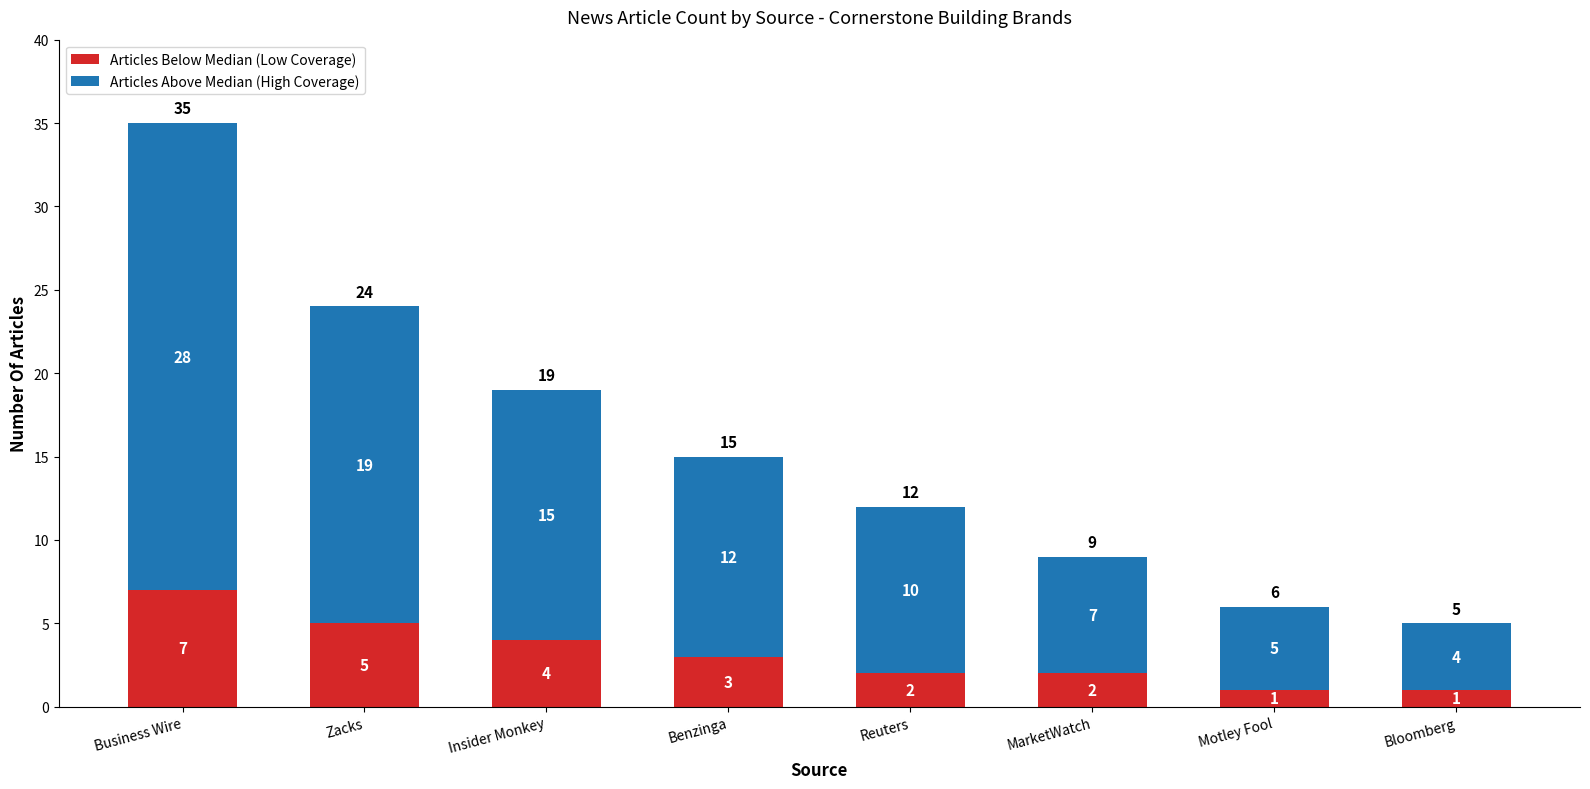

True or false: Articles Below Median (Low Coverage) has a value of 2 at Reuters.

True